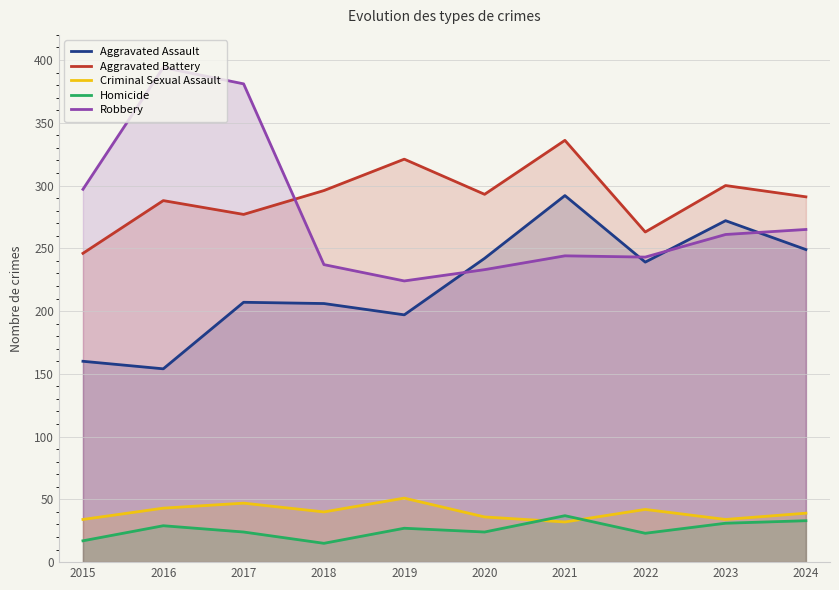

Does the chart display data point markers on the line(s)?

No